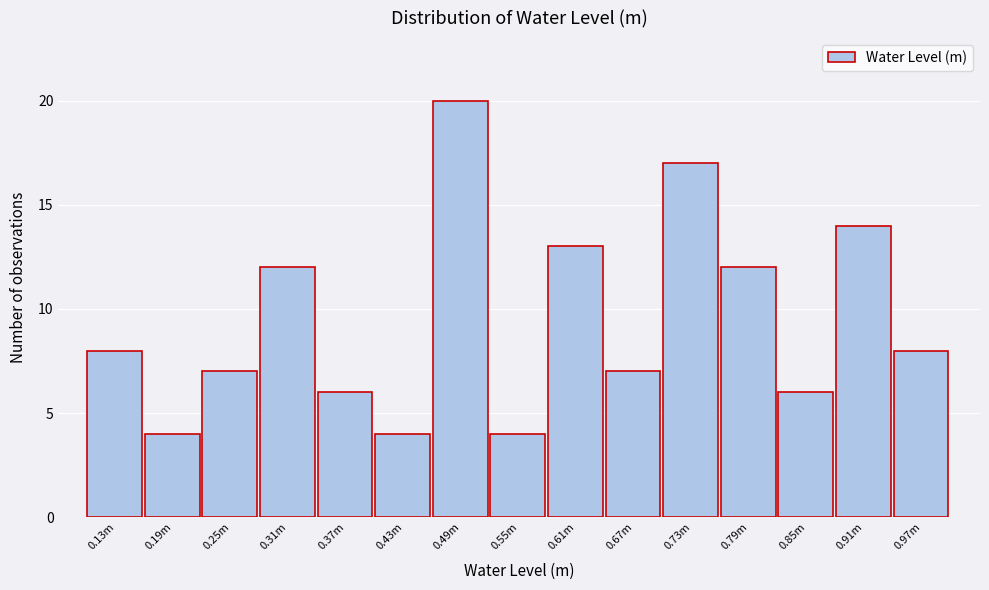

Reading right to left, transcribe all the data shown in this chart.

0.97m=8	0.91m=14	0.85m=6	0.79m=12	0.73m=17	0.67m=7	0.61m=13	0.55m=4	0.49m=20	0.43m=4	0.37m=6	0.31m=12	0.25m=7	0.19m=4	0.13m=8